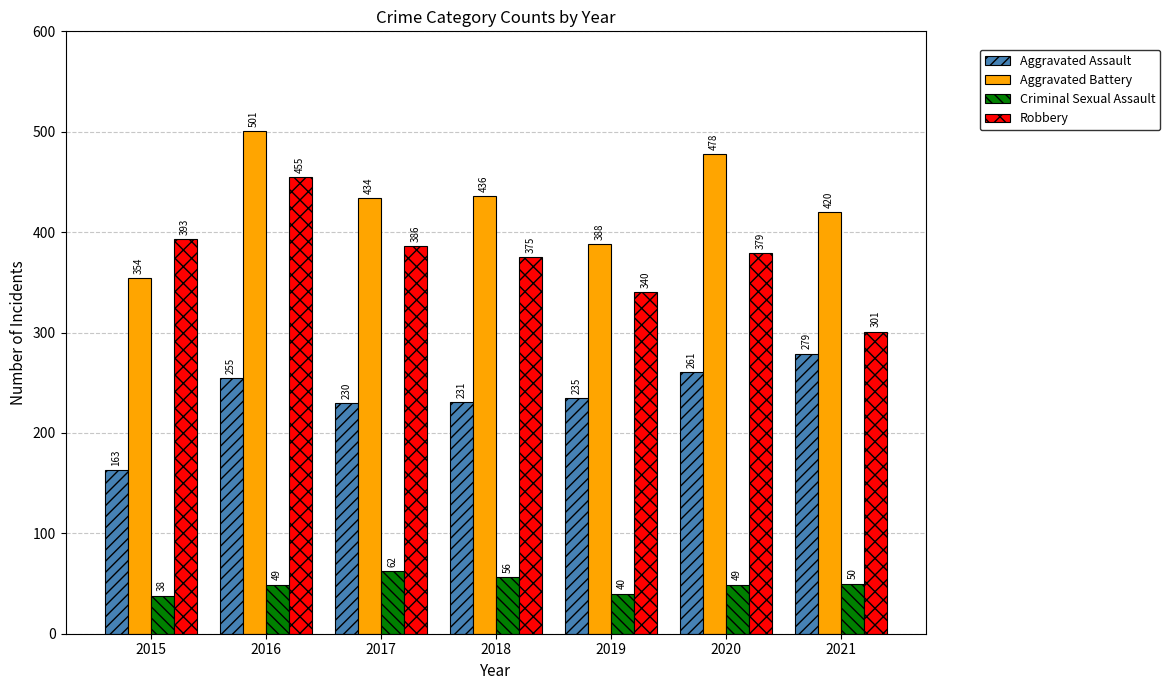

Reading left to right, what are all the values shown in this chart?

Aggravated Assault: 163	255	230	231	235	261	279
Aggravated Battery: 354	501	434	436	388	478	420
Criminal Sexual Assault: 38	49	62	56	40	49	50
Robbery: 393	455	386	375	340	379	301